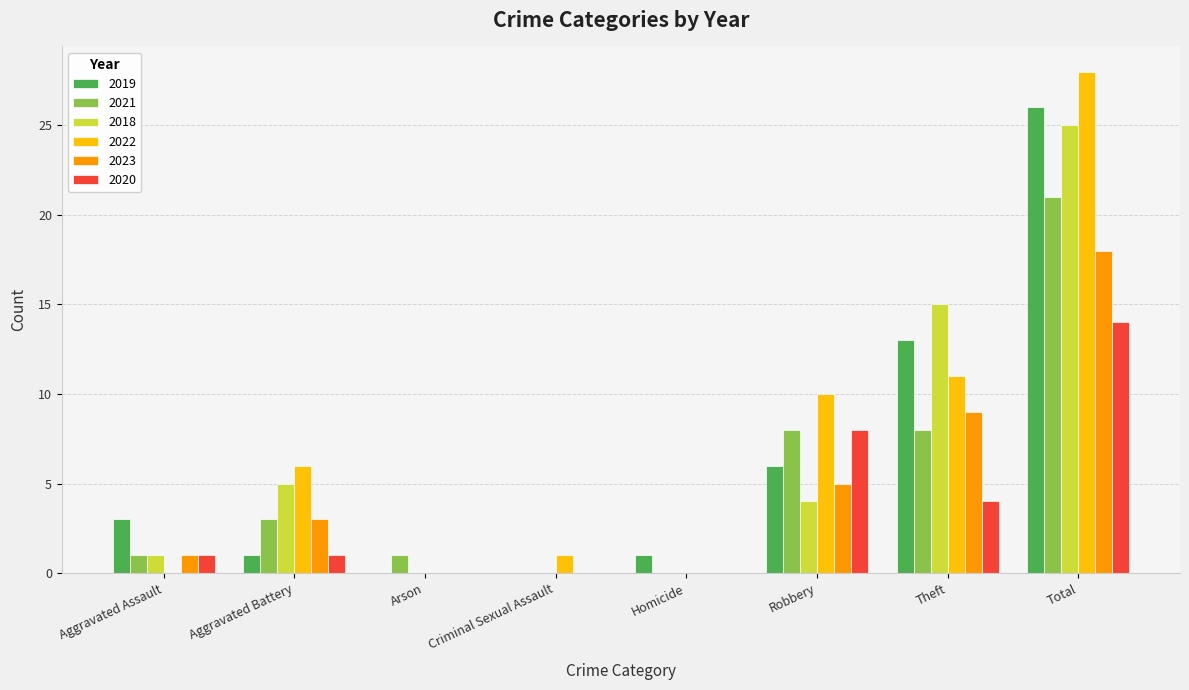

Where is 2018 nearest to the value 12?

Theft